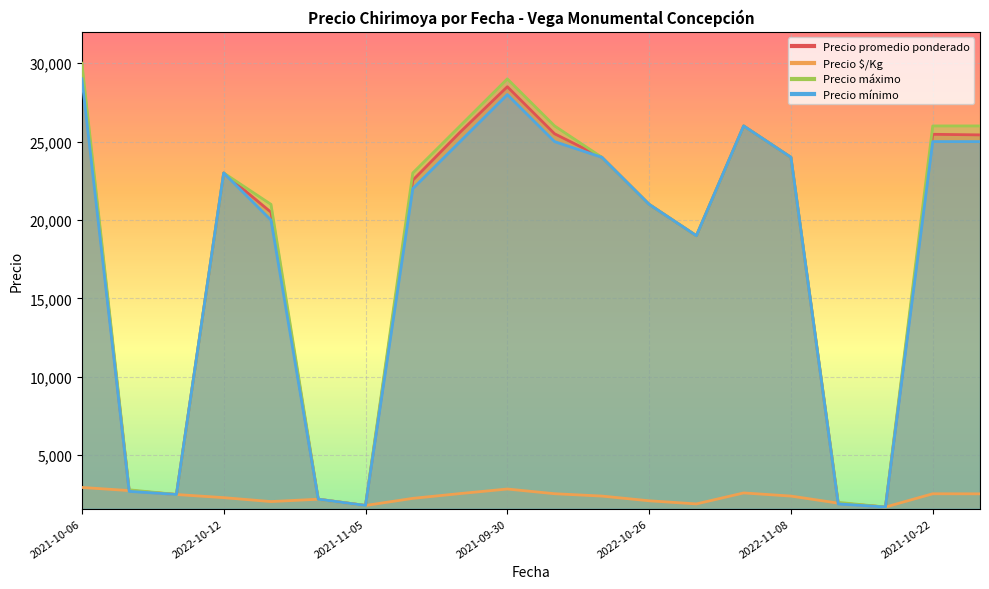

List the series in order of their peak value, highest first.

Precio máximo, Precio promedio ponderado, Precio mínimo, Precio $/Kg